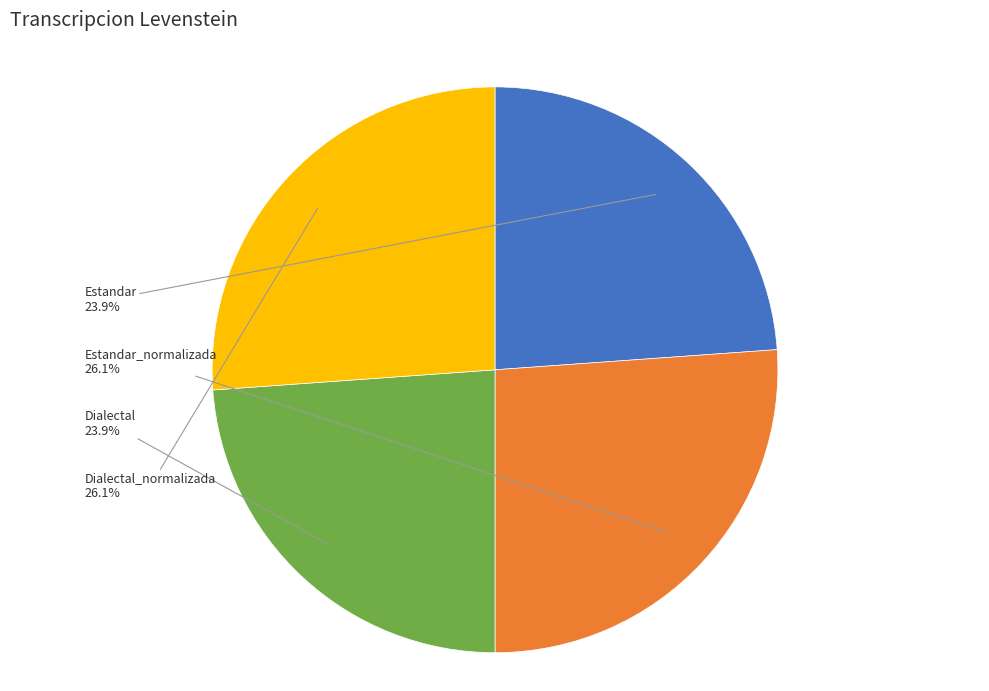

Is there a majority slice in this chart?

No